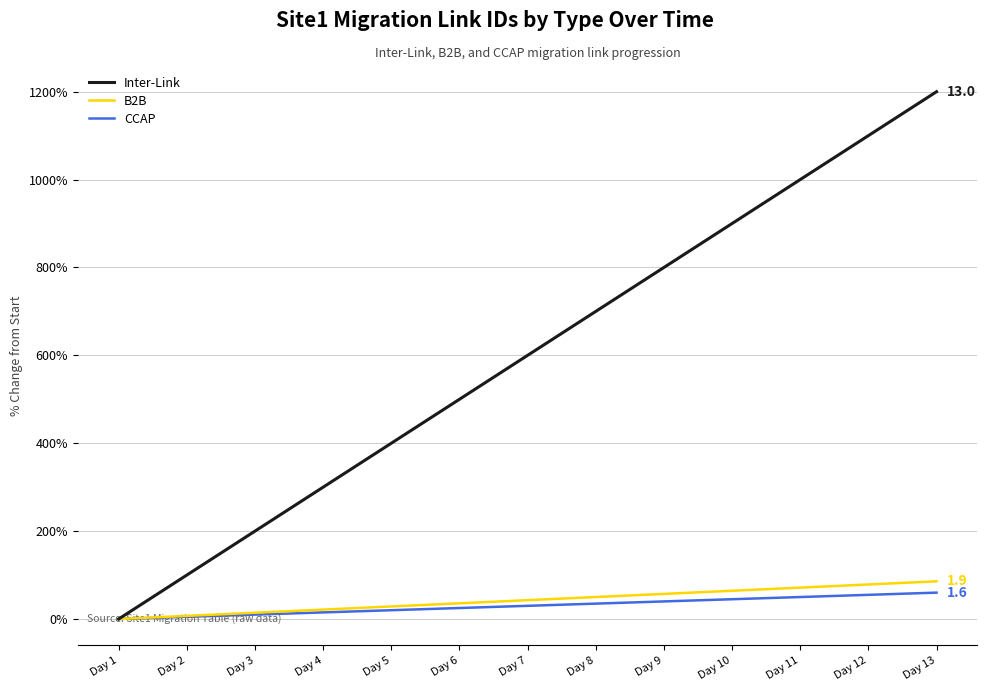

Between Day 6 and Day 10, which series saw the biggest shift?

Inter-Link